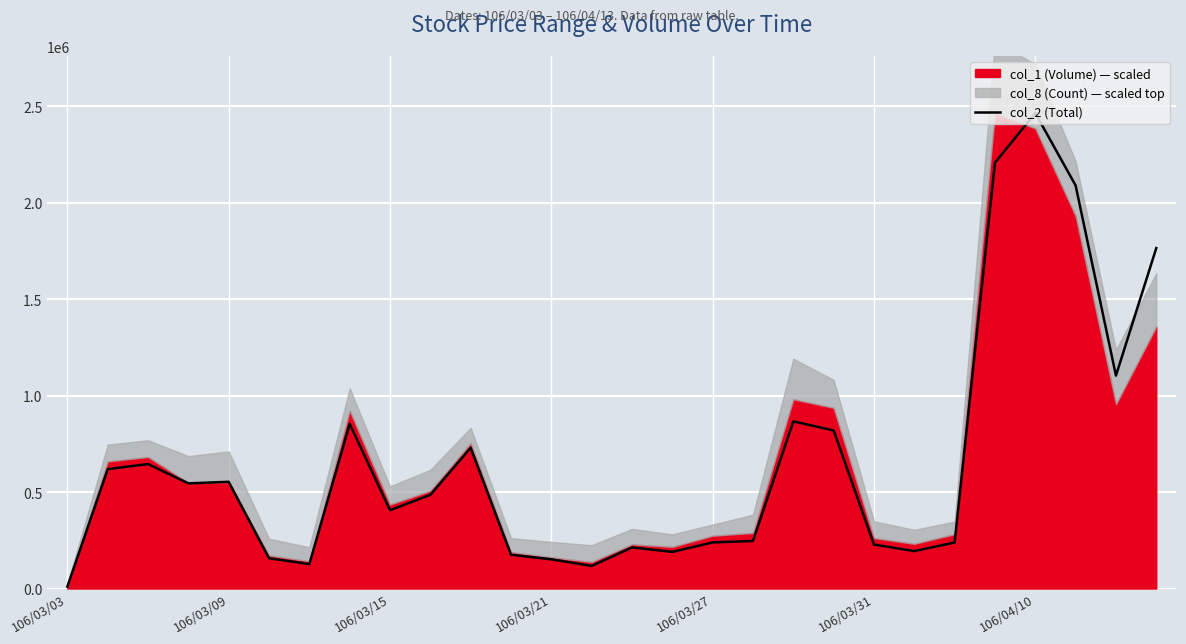

Which category has the highest value in the col_2 (Total) series?

106/04/10